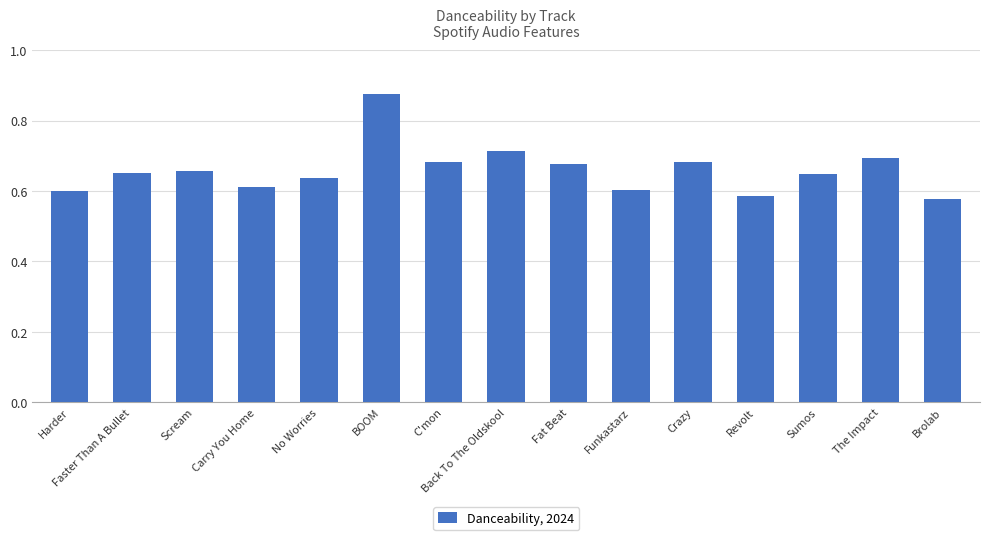

What is the difference between the maximum and minimum values?

0.3